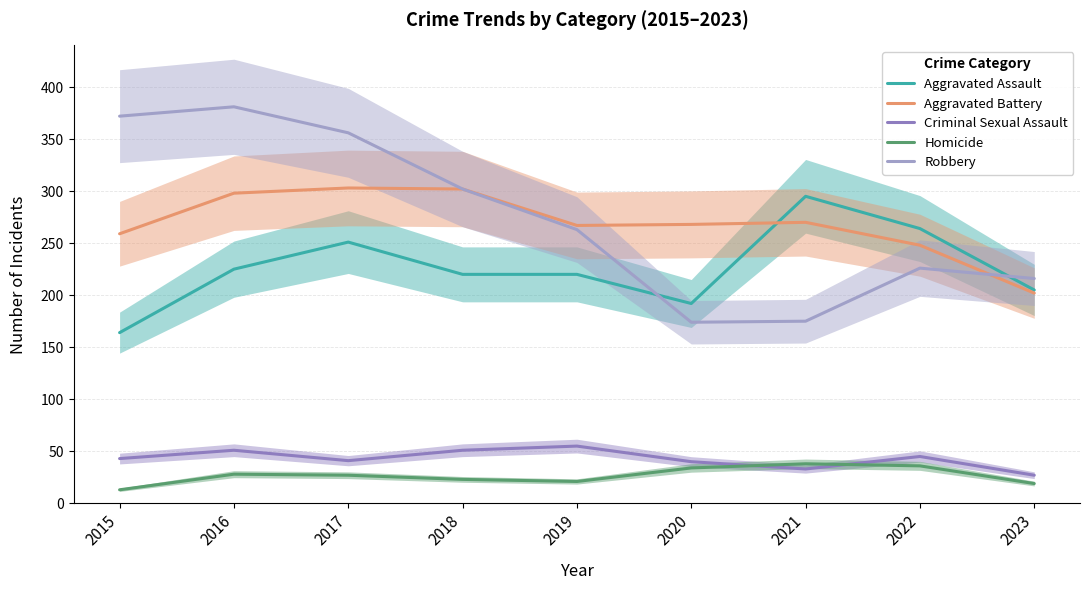

List the series in order of their peak value, highest first.

Robbery, Aggravated Battery, Aggravated Assault, Criminal Sexual Assault, Homicide